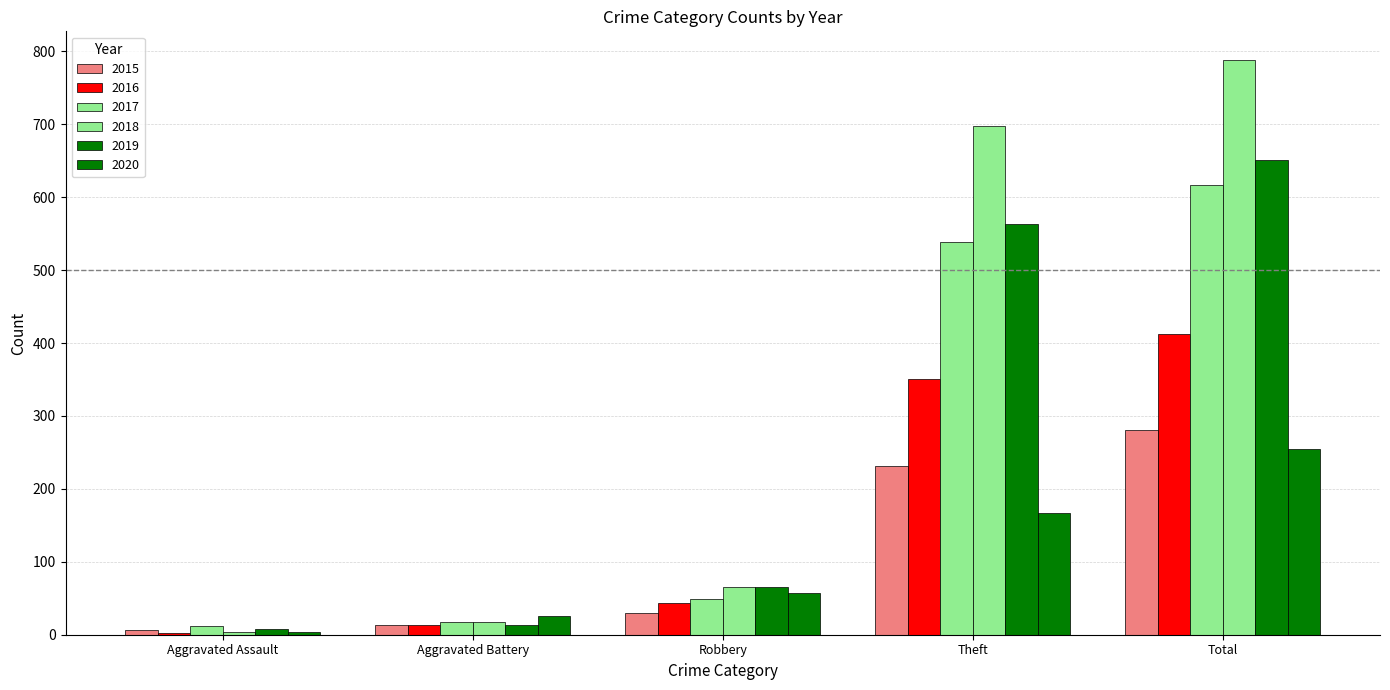

Which series has the widest spread of values?

2018